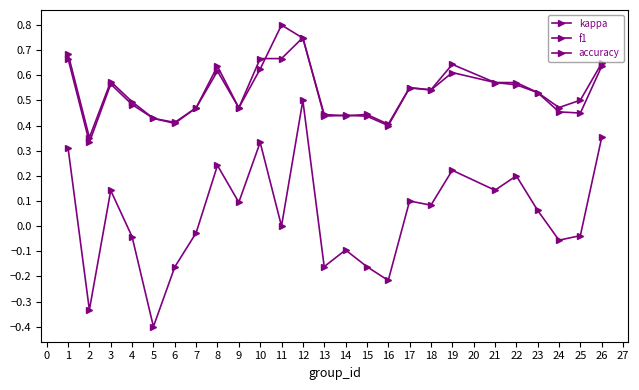

How many distinct data groups are displayed?

3